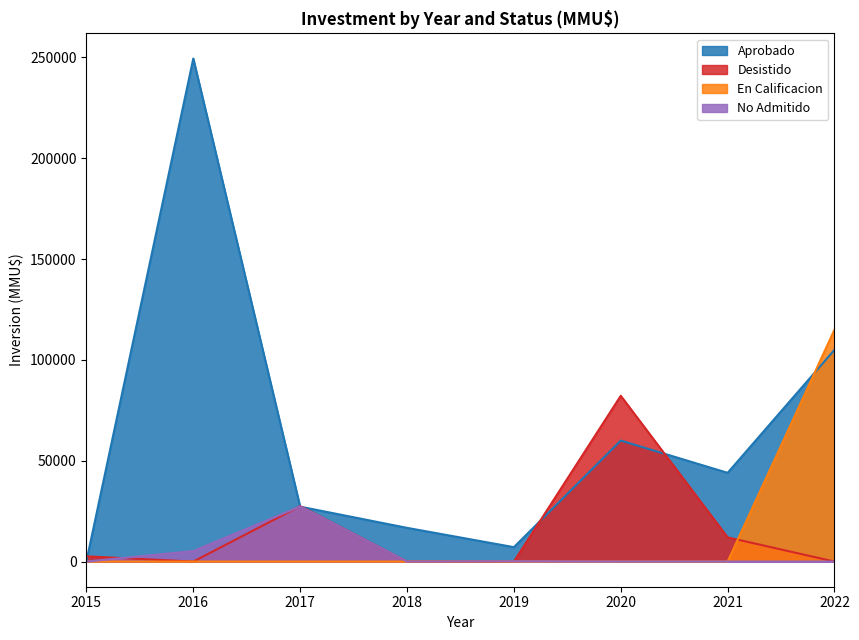

Is it true that En Calificacion equals 60776 at 2019?

False